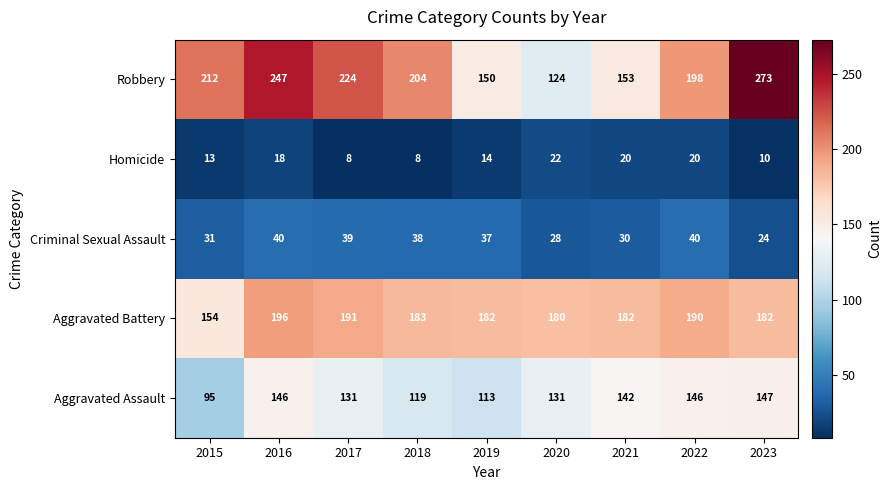

At which label does Aggravated Battery first exceed 182?

2016